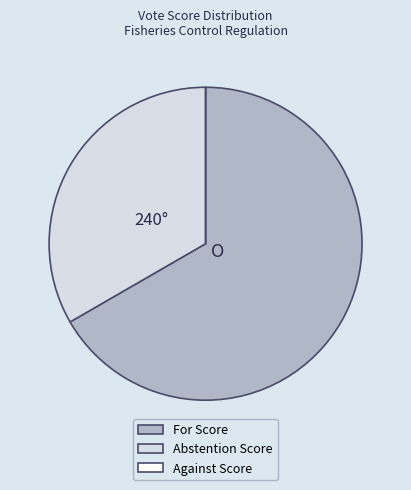

Which slice is the largest?

For Score